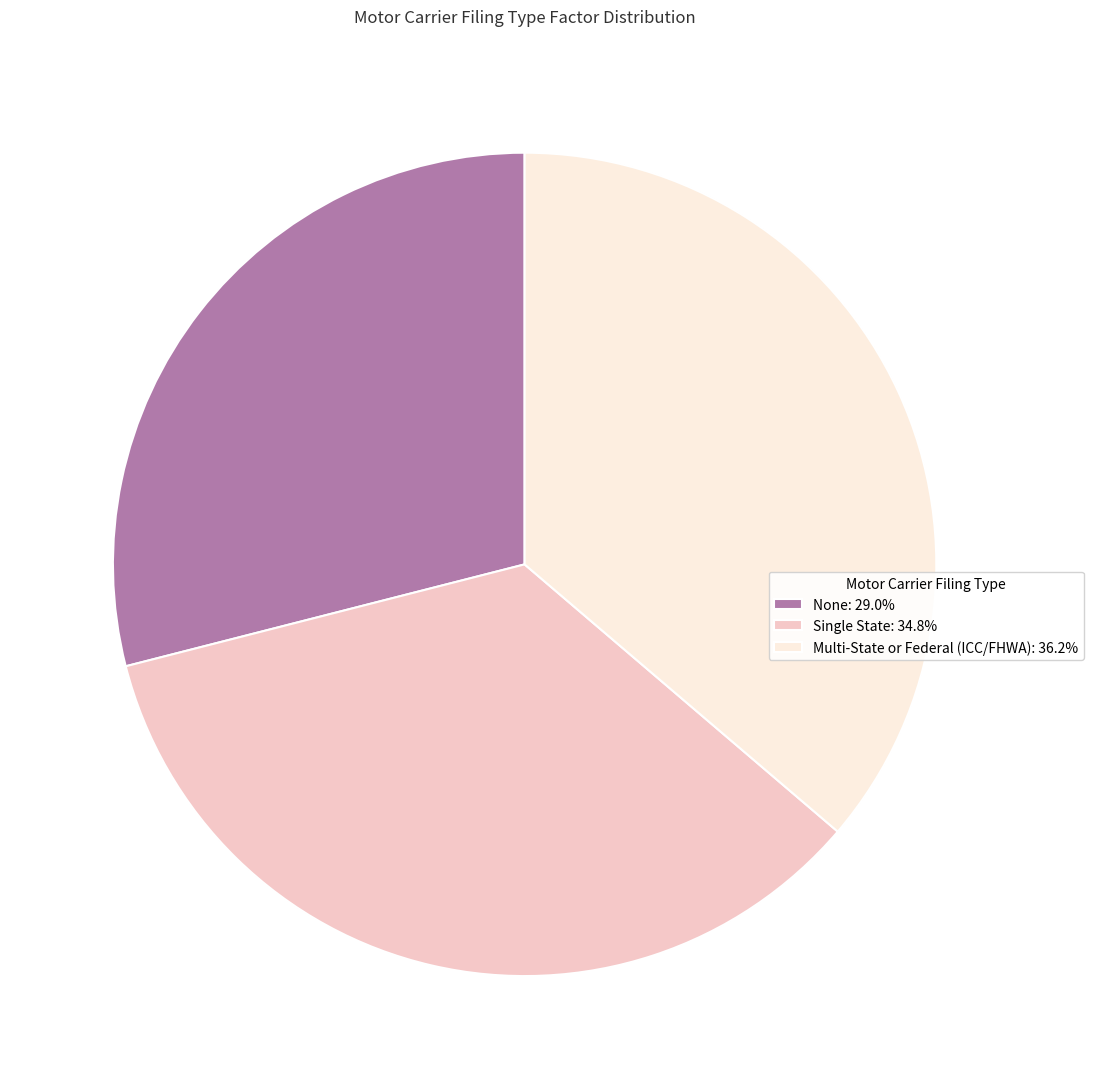

What is the smallest slice in the pie chart?

None